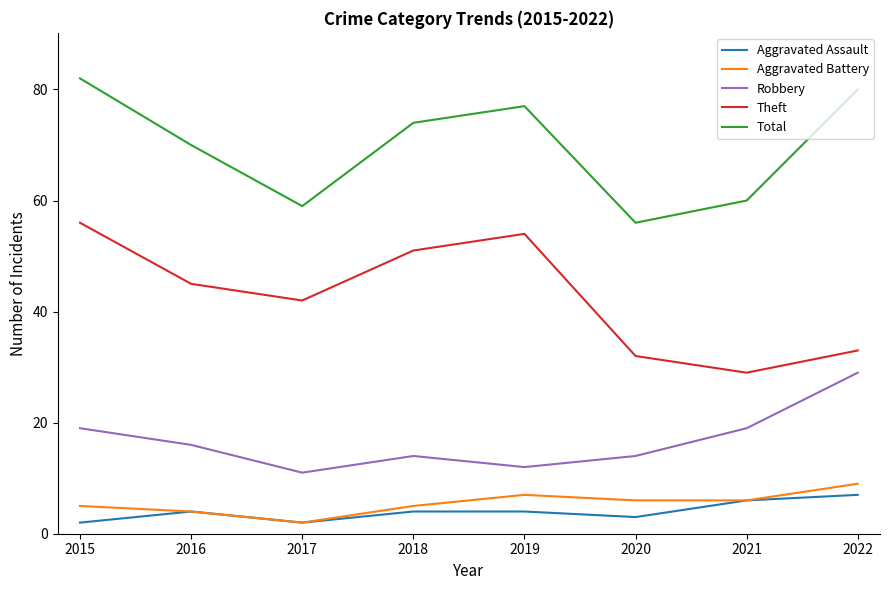

Reading left to right, what are all the values shown in this chart?

Aggravated Assault: 2015=2	2016=4	2017=2	2018=4	2019=4	2020=3	2021=6	2022=7
Aggravated Battery: 2015=5	2016=4	2017=2	2018=5	2019=7	2020=6	2021=6	2022=9
Robbery: 2015=19	2016=16	2017=11	2018=14	2019=12	2020=14	2021=19	2022=29
Theft: 2015=56	2016=45	2017=42	2018=51	2019=54	2020=32	2021=29	2022=33
Total: 2015=82	2016=70	2017=59	2018=74	2019=77	2020=56	2021=60	2022=80